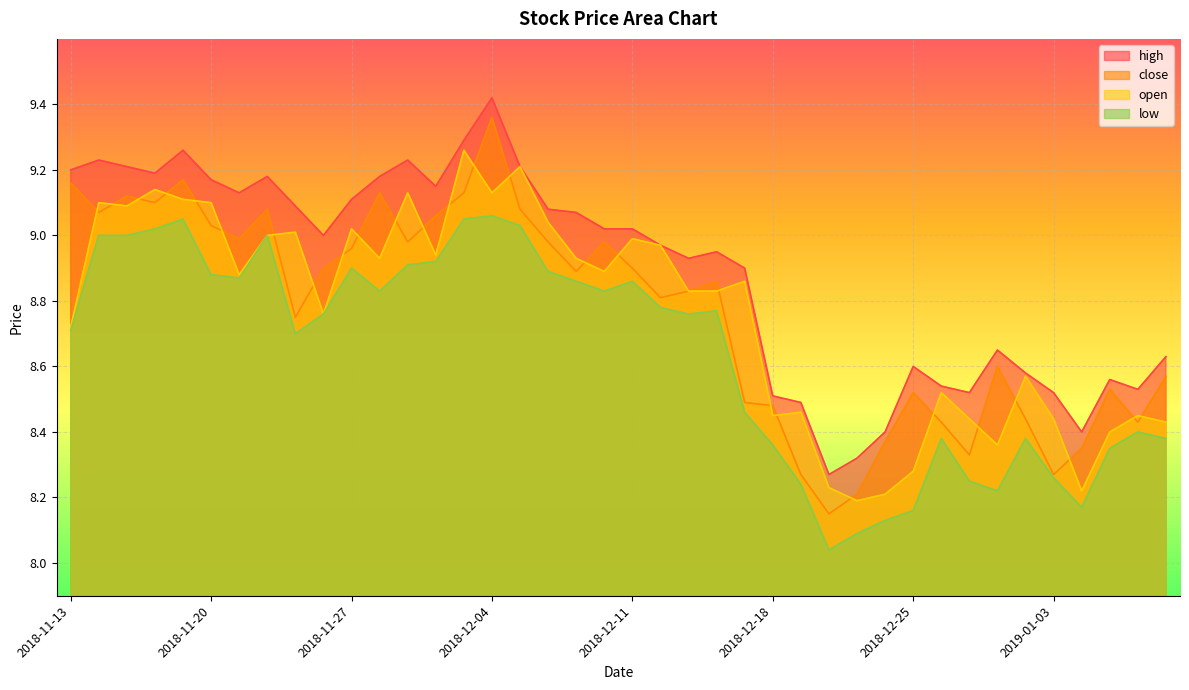

Is the value of low at 2018-11-30 greater than the value of open at 2018-12-28?

Yes